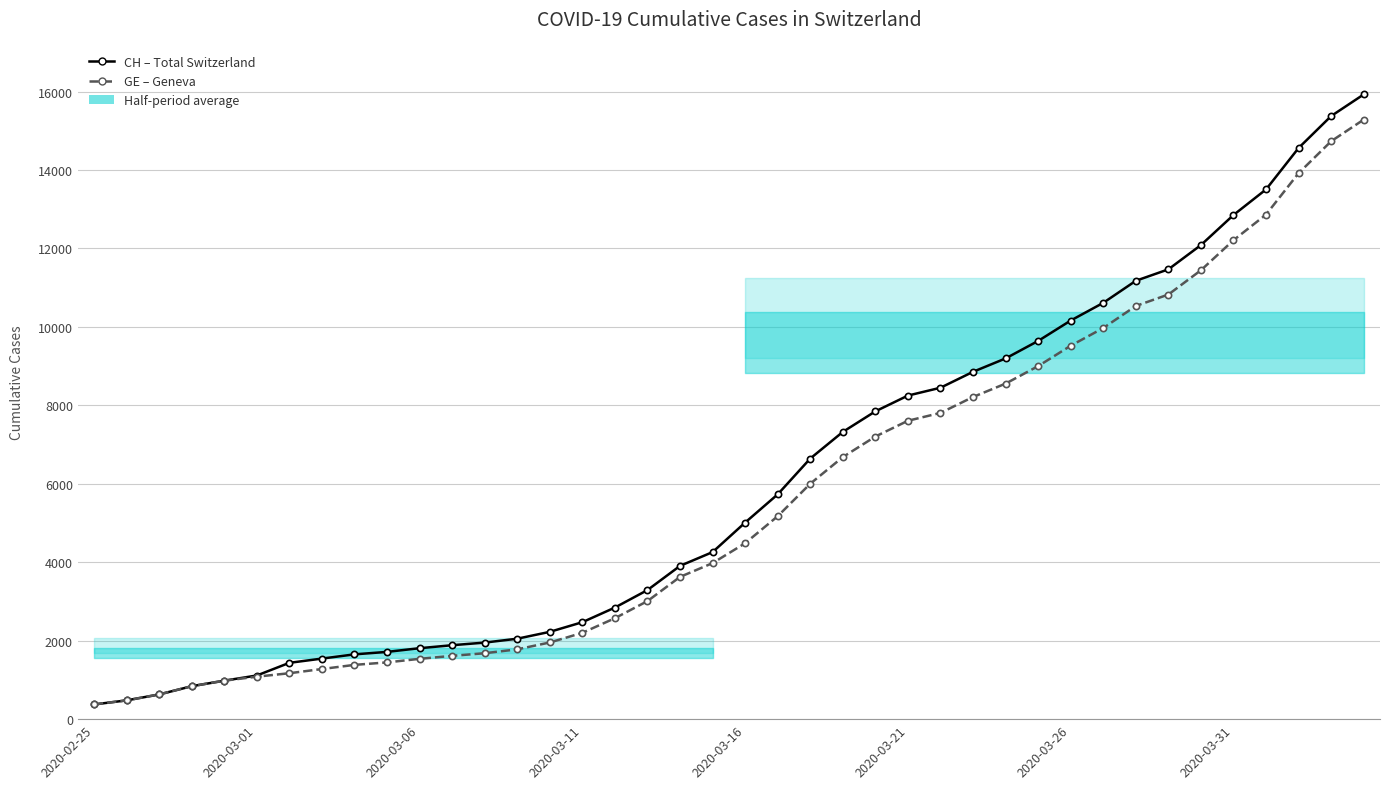

Where is GE – Geneva nearest to the value 7829?

26